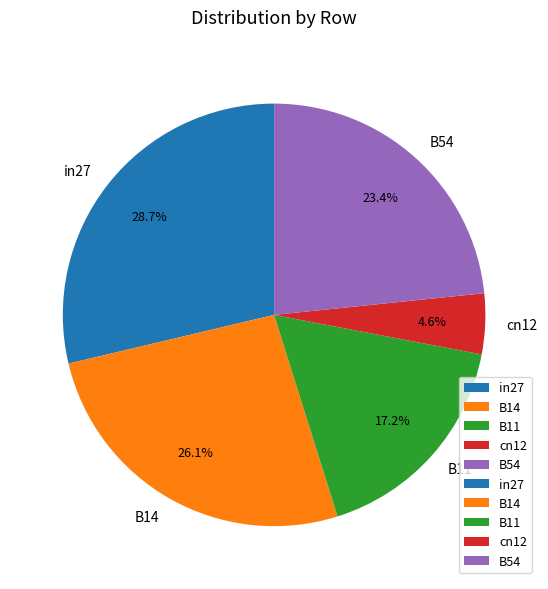

Which slice is the smallest?

cn12